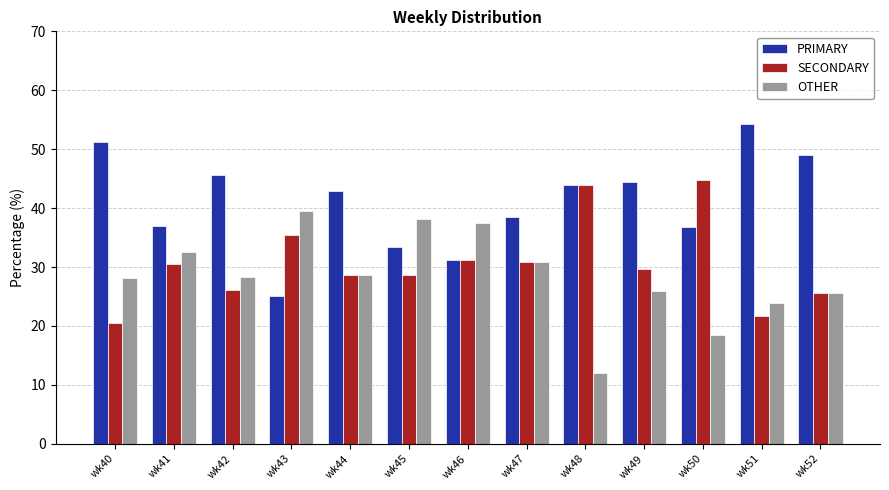

Which category has the lowest value across all series?

wk48